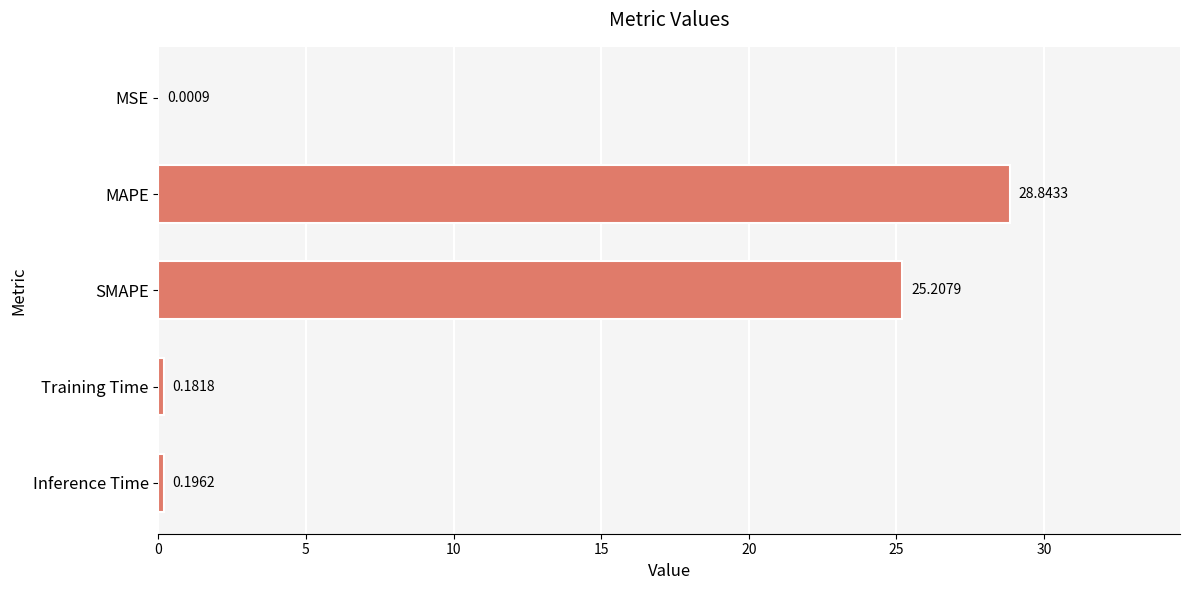

Are the bars horizontal?

Yes